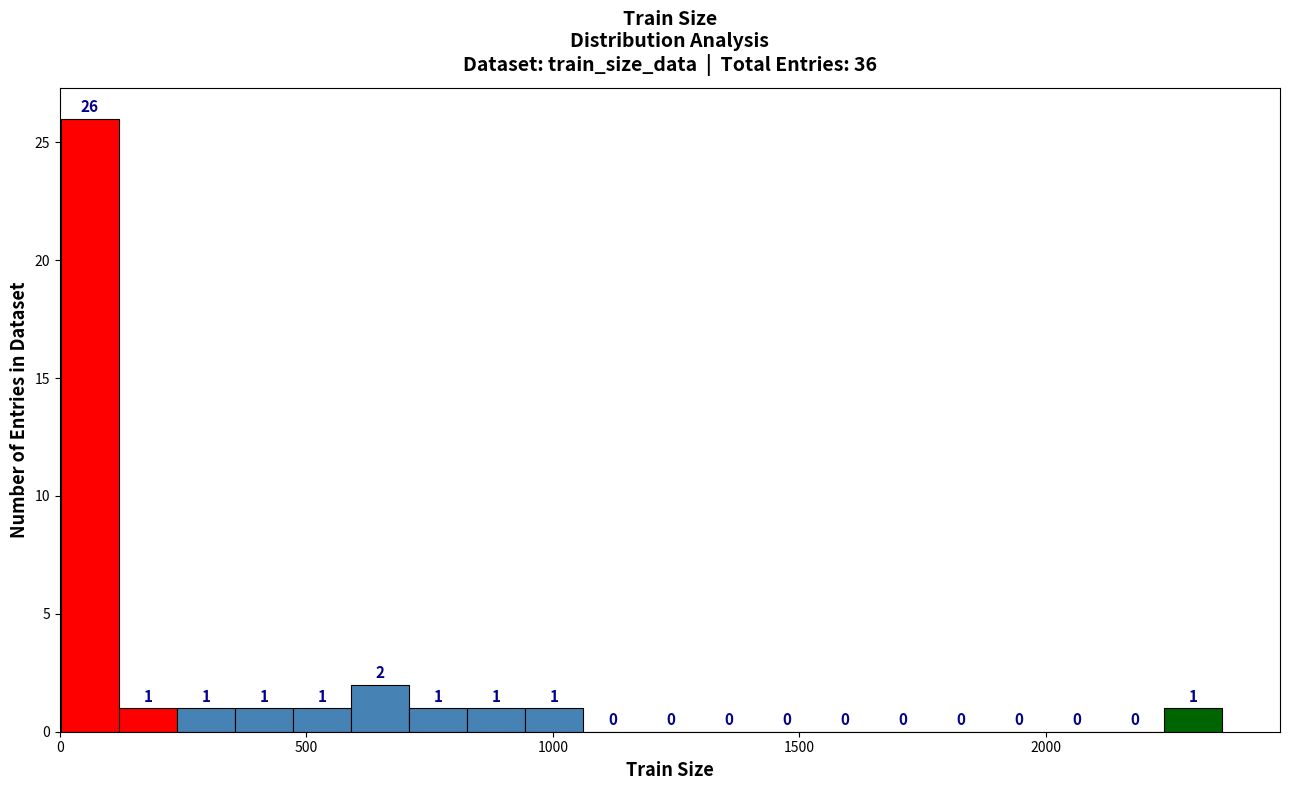

Read against the x-axis, roughly where is the centre of the tallest bar?

50